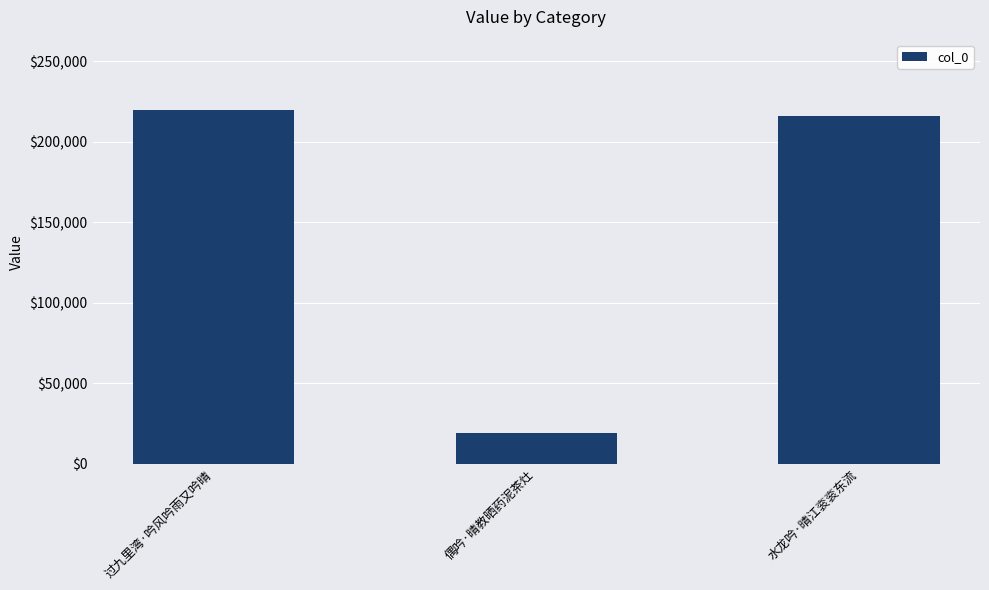

What is the change in value from 过九里湾·吟风吟雨又吟晴 to 偶吟·晴教晒药泥茶灶?

-200628